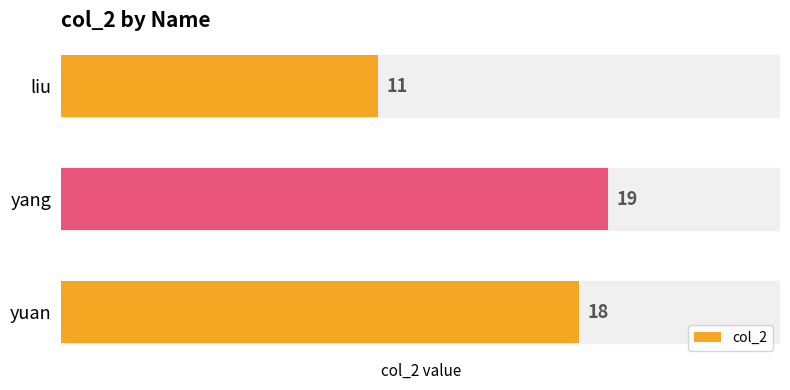

True or false: the data shows 19 at yang.

True